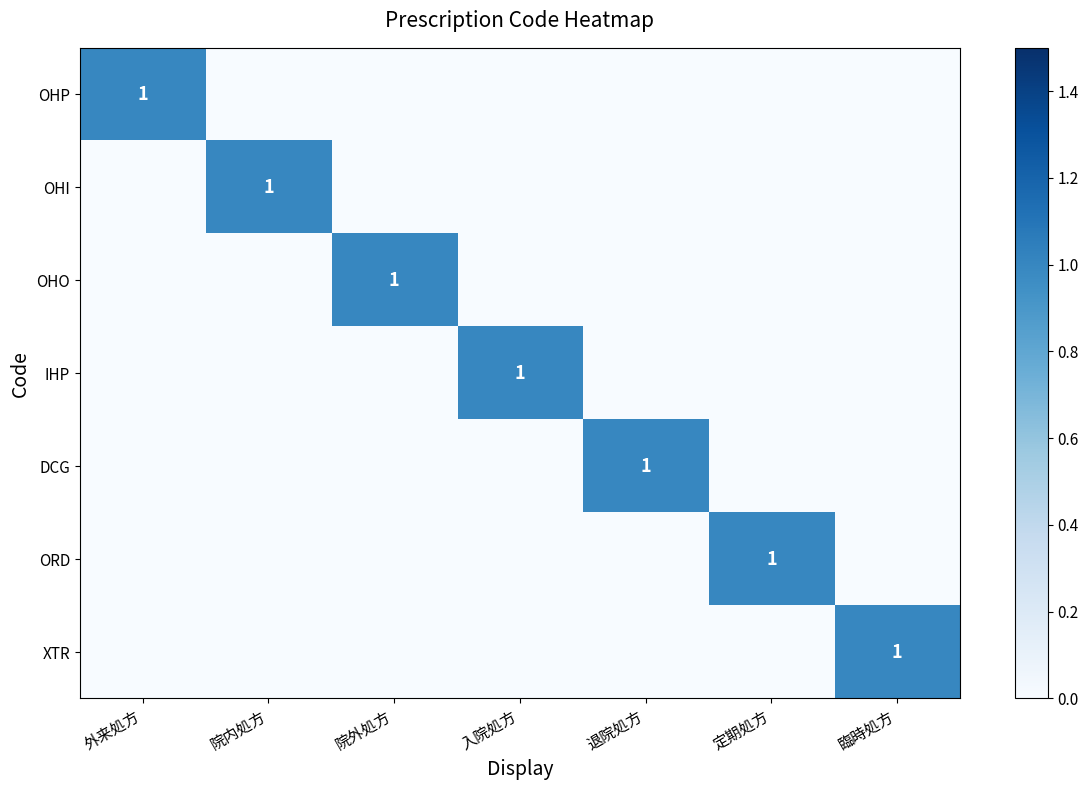

True or false: OHP has a value of 1 at 外来処方.

True